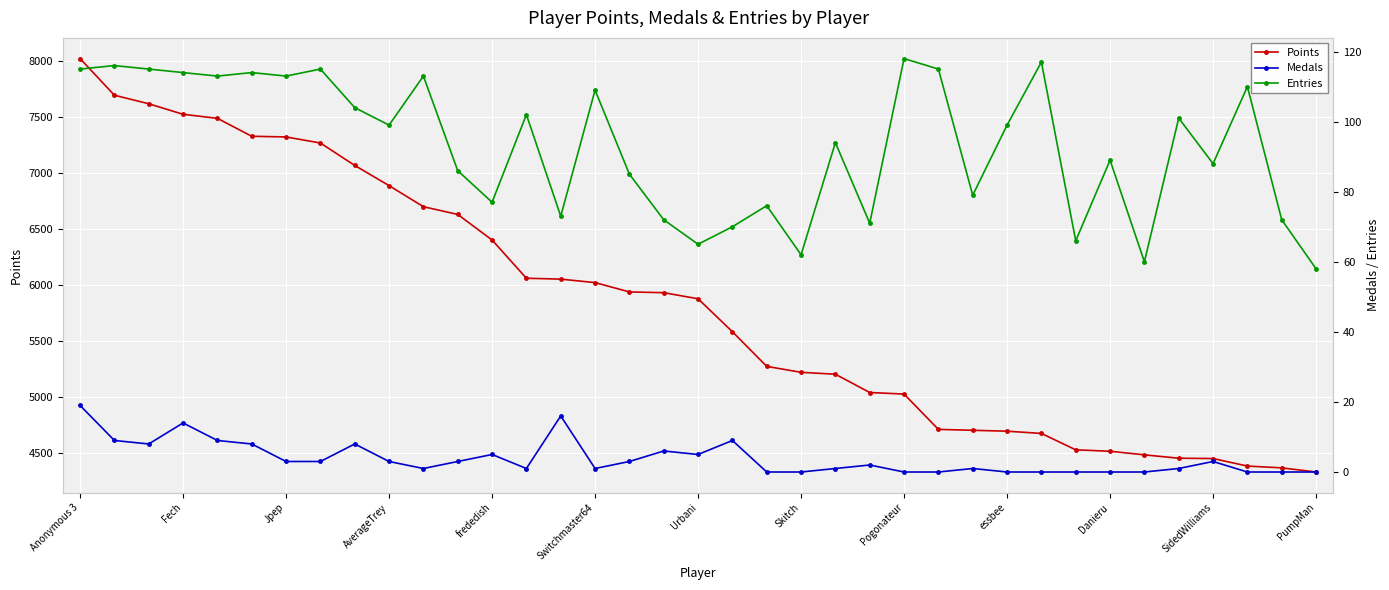

True or false: Medals and Entries cross at least once.

False